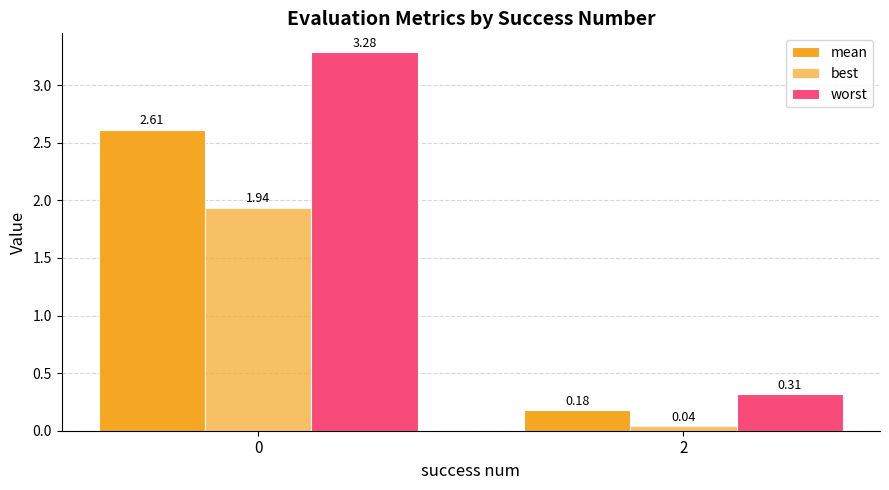

How many categories are shown in the chart?

2